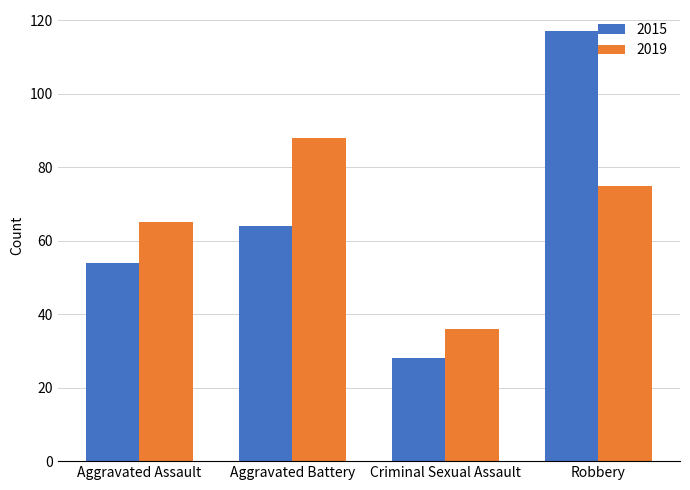

Rank the series at Criminal Sexual Assault from lowest to highest value.

2015, 2019